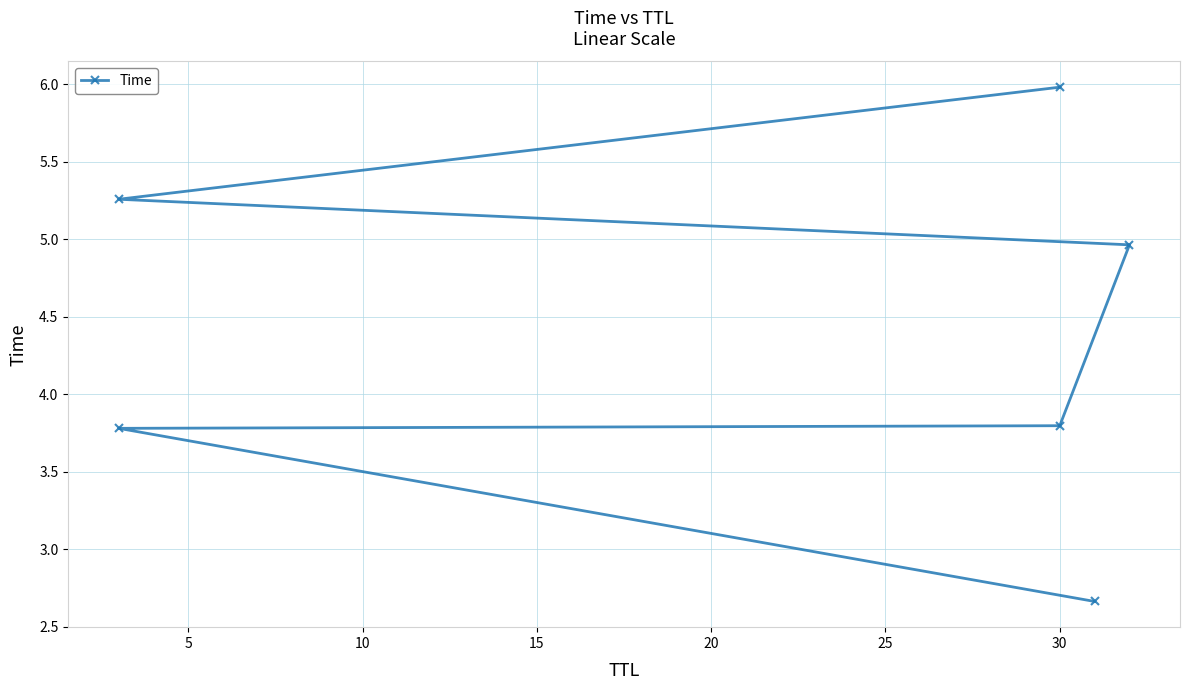

The chart shows a value of 9.5 at 30. True or false?

False